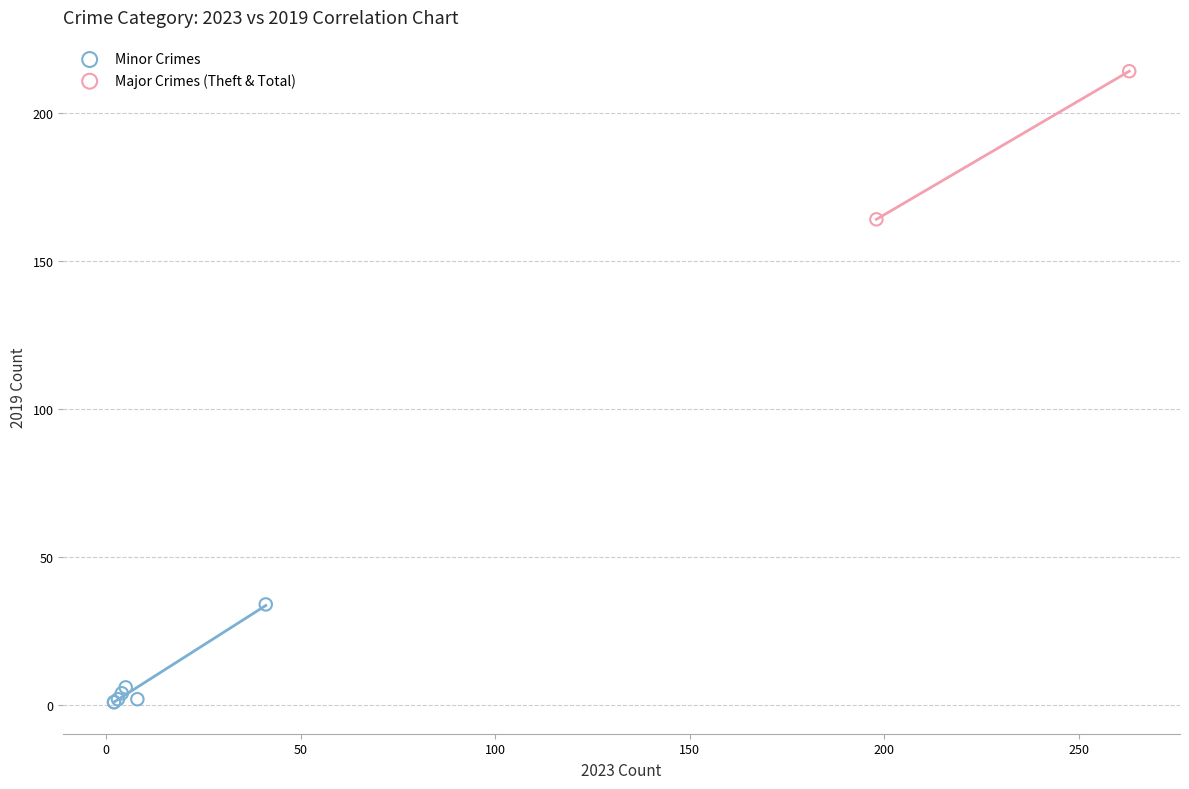

Which series has the widest spread of Y values?

Major Crimes (Theft & Total)